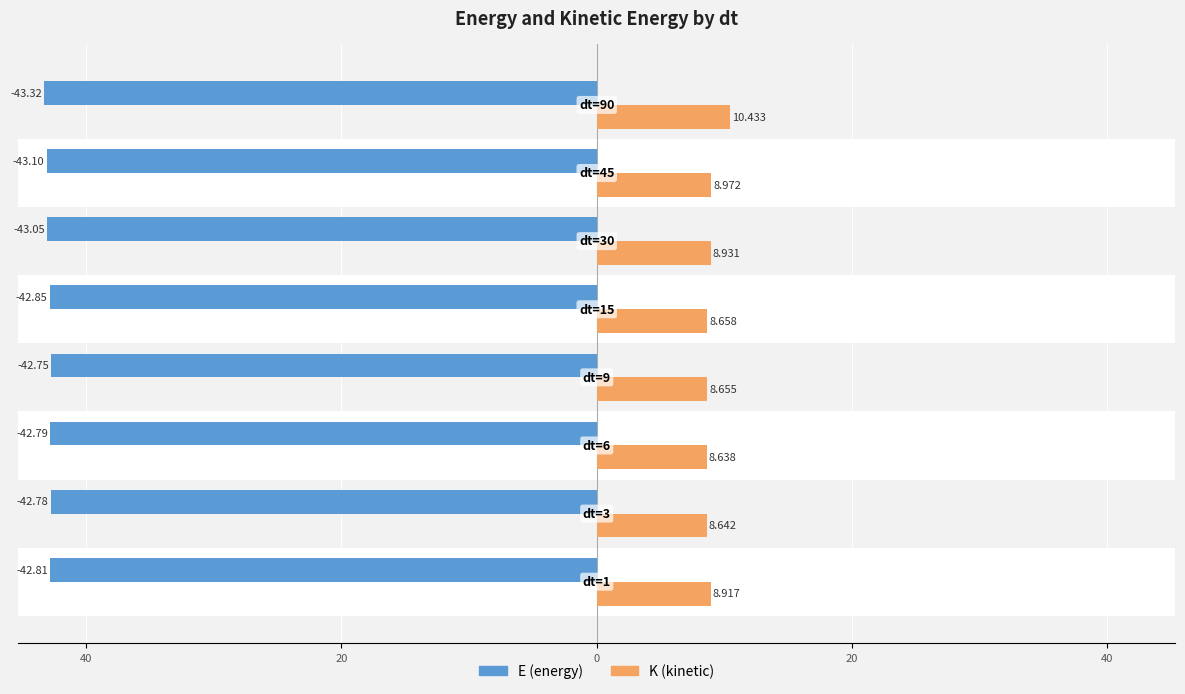

What are all the series names shown in the legend?

E (energy), K (kinetic)